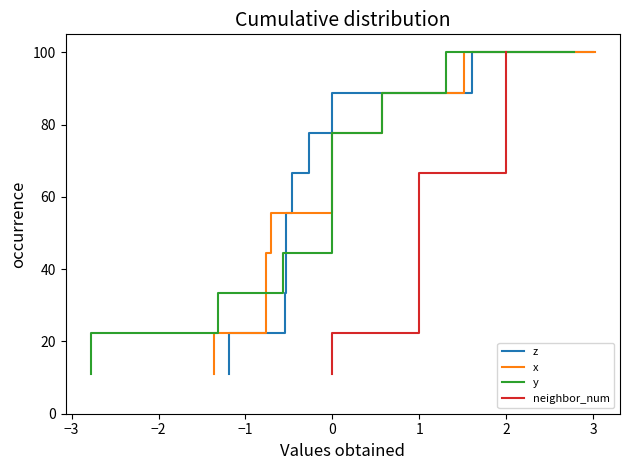

What is the minimum value for z?

11.1